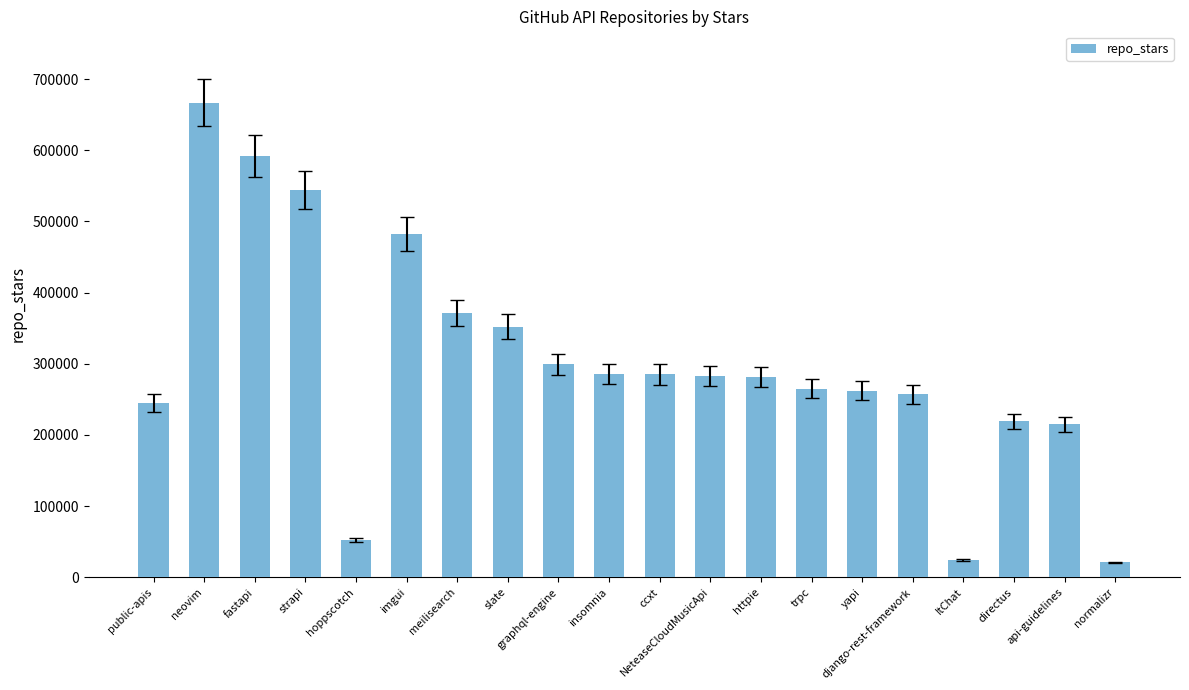

What is the label of the 4th bar from the right?

ItChat